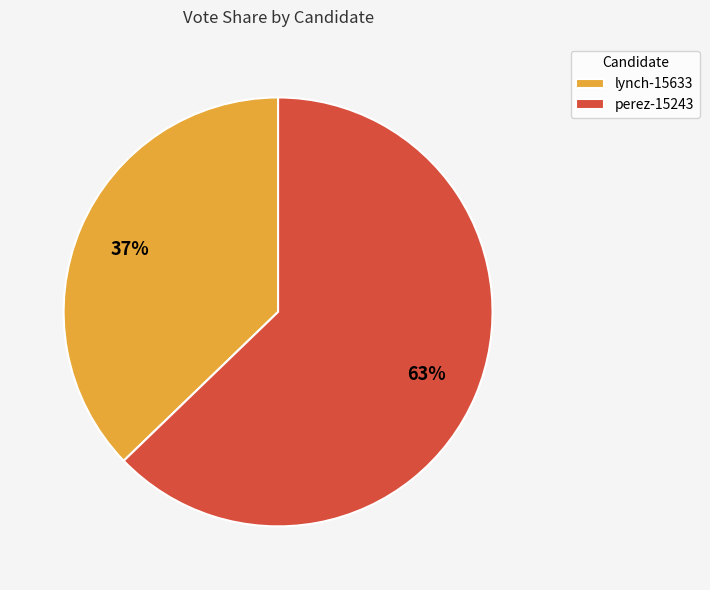

Which category has the smallest portion of the pie?

lynch-15633